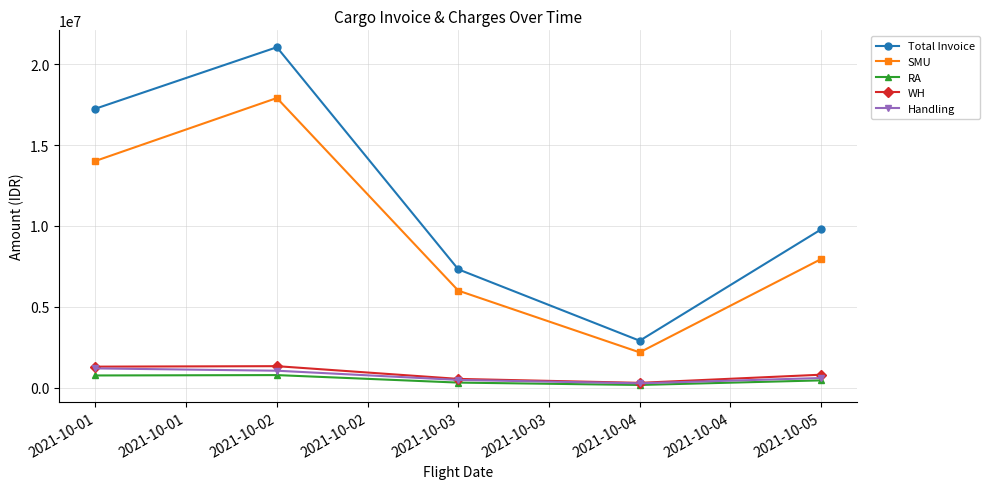

Which series has the largest total across all categories?

Total Invoice